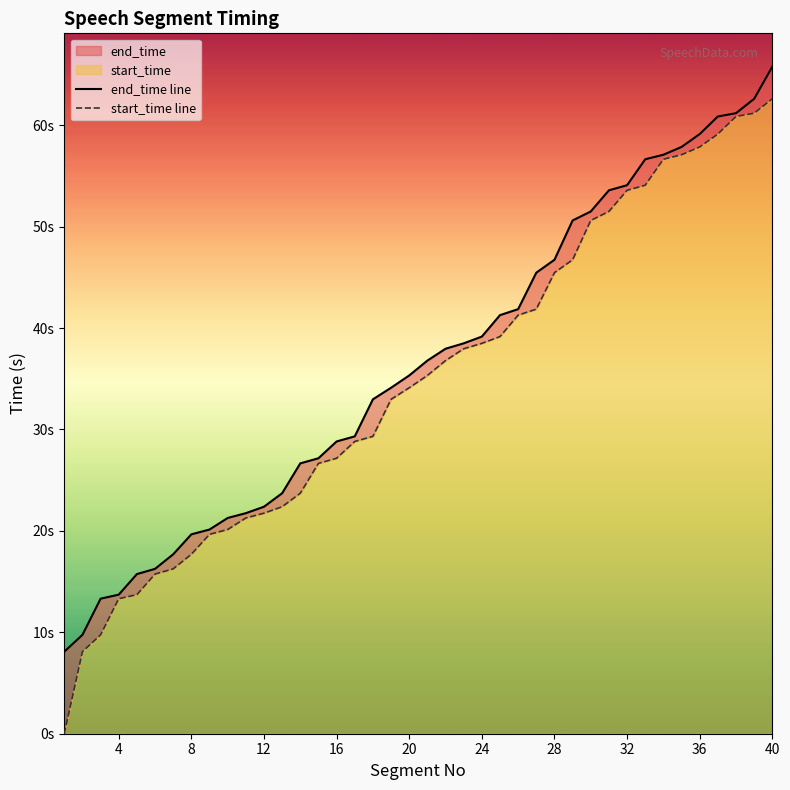

True or false: end_time line has more than 0 points higher than both neighbors.

False